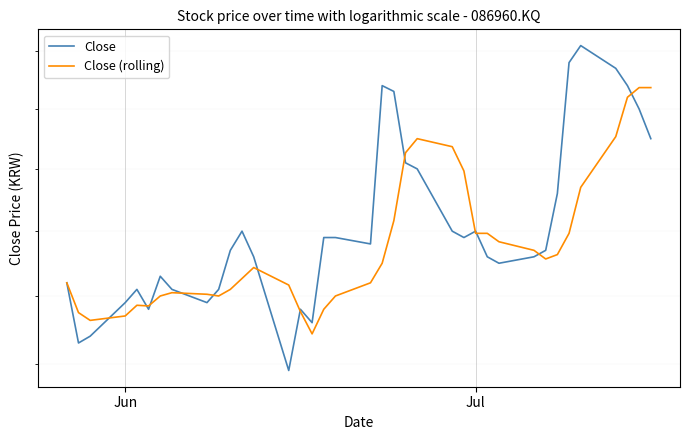

How many values in the Close series are below 1235?

17